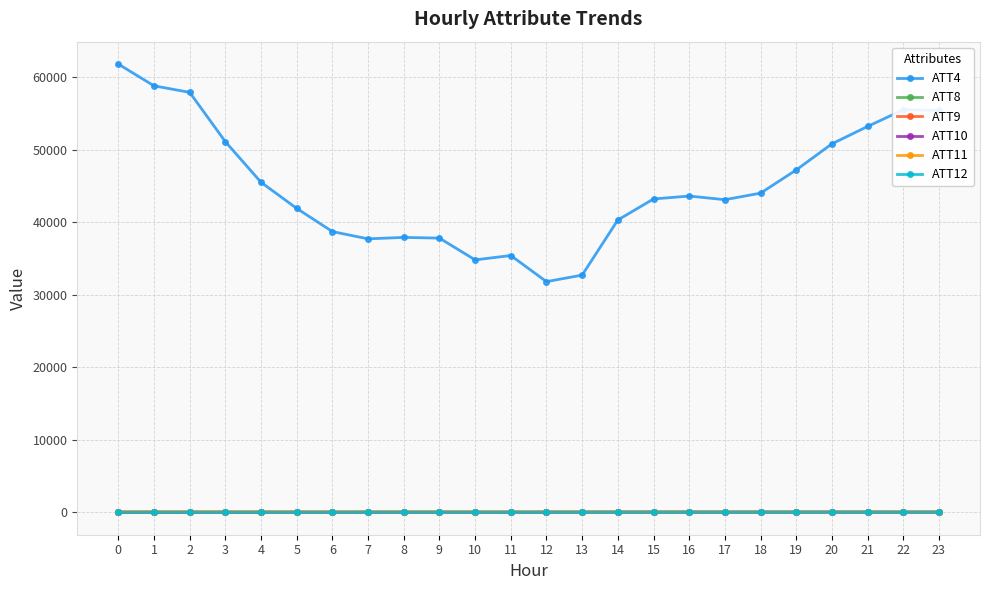

What is the sum of all ATT12 values?

-54.7